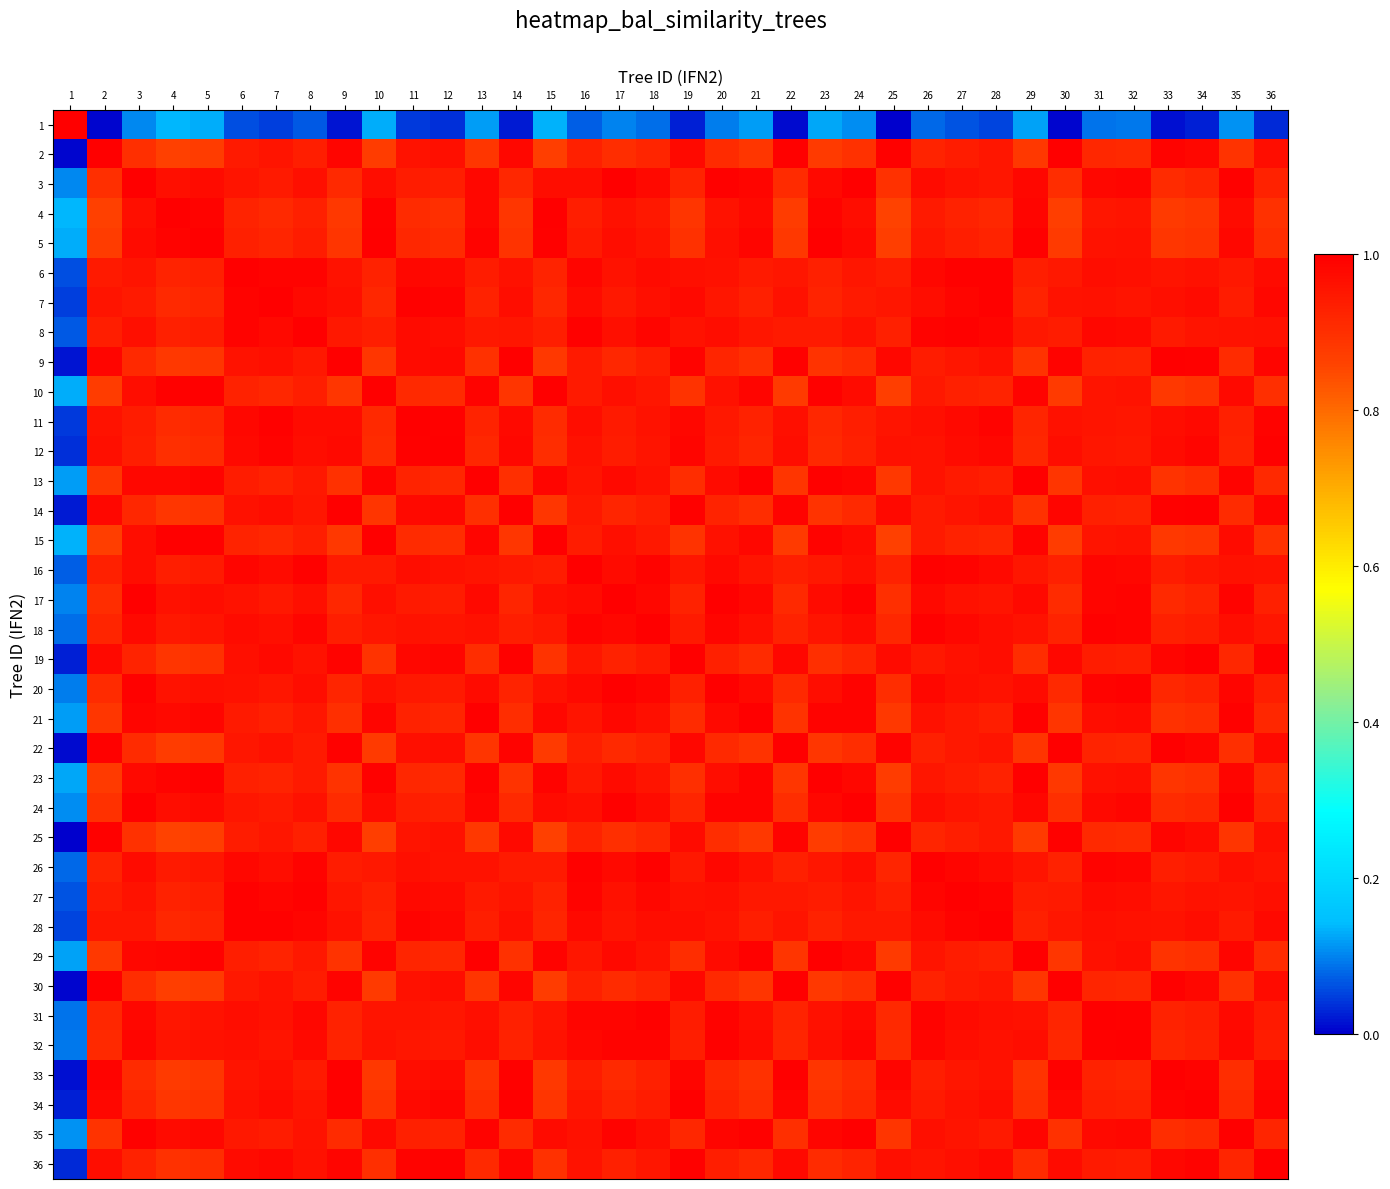

List the series in order of their peak value, highest first.

1, 2, 3, 4, 5, 6, 7, 8, 9, 10, 11, 12, 13, 14, 15, 16, 17, 18, 19, 20, 21, 22, 23, 24, 25, 26, 27, 28, 29, 30, 31, 32, 33, 34, 35, 36